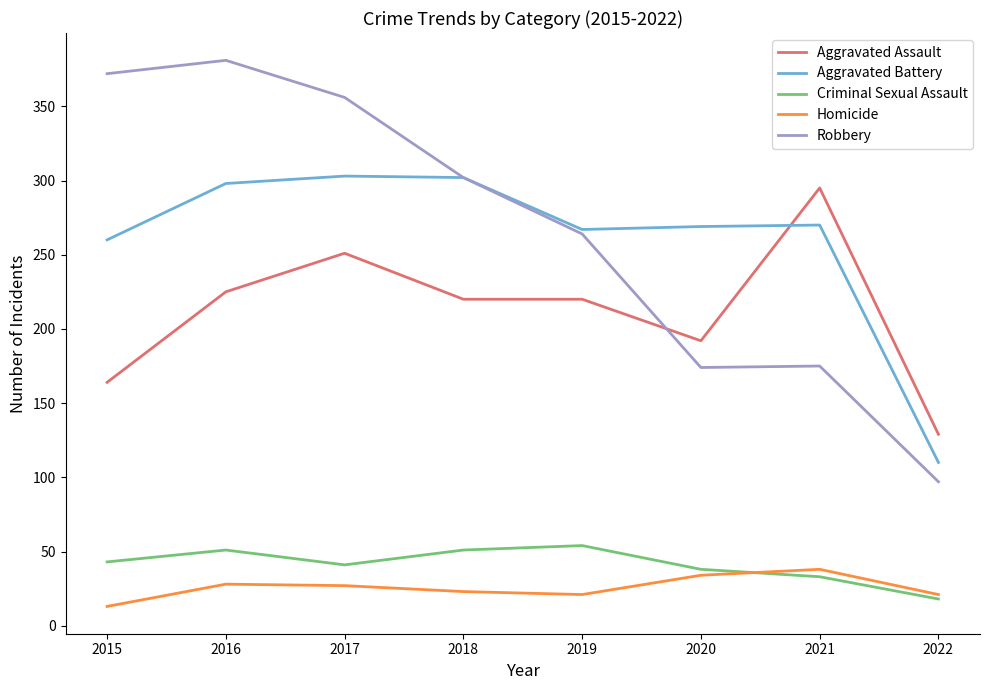

True or false: Homicide has a value of 27 at 2017.

True